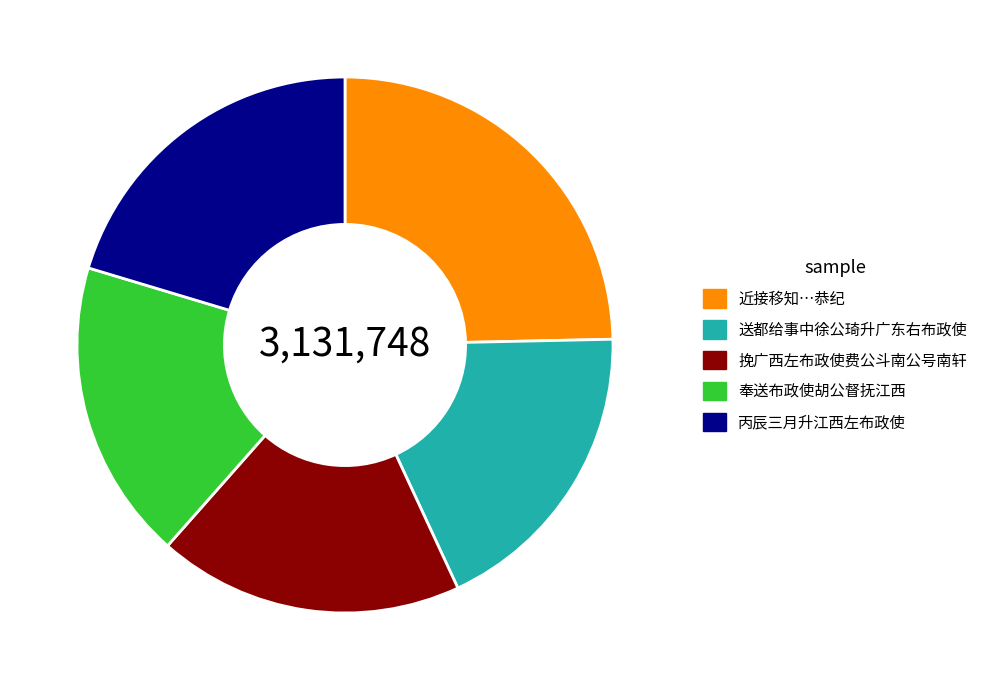

Is there a majority slice in this chart?

No